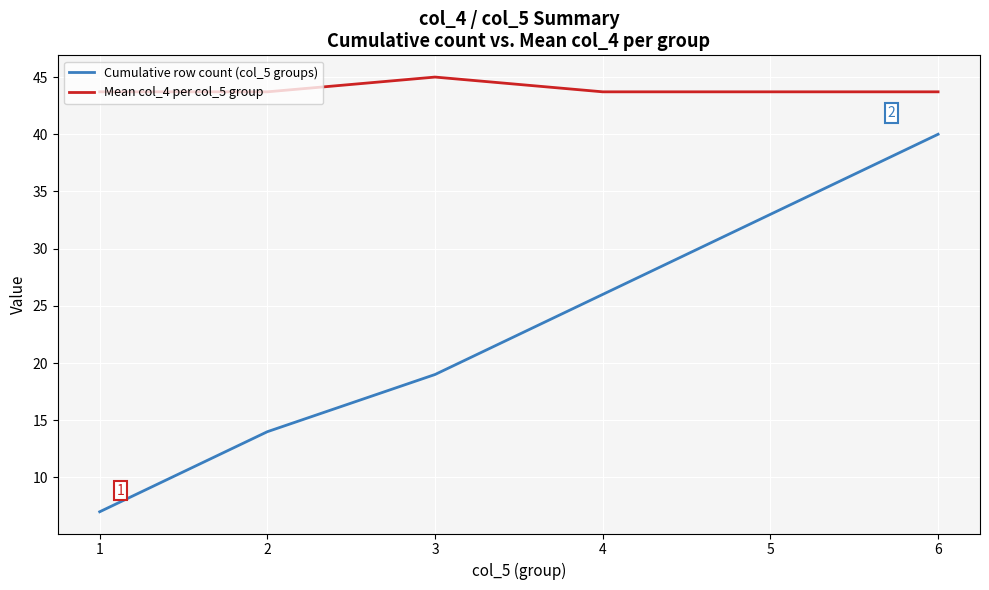

At which category is the sum across all series the highest?

6